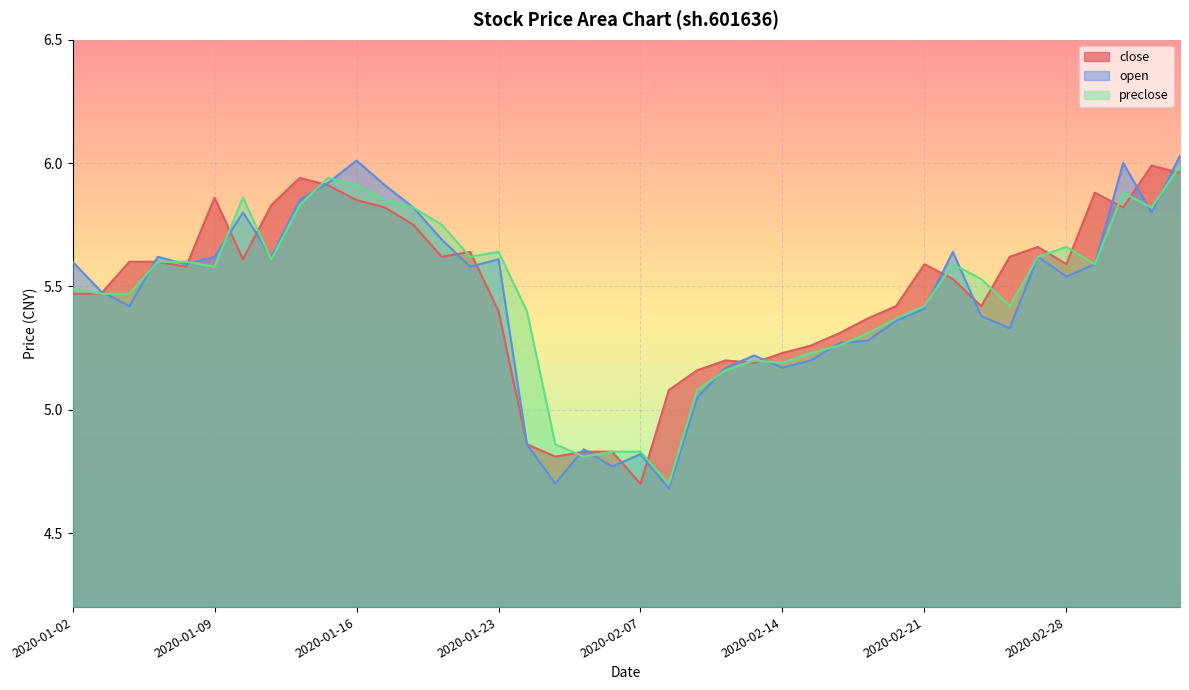

True or false: preclose and open cross at least once.

True